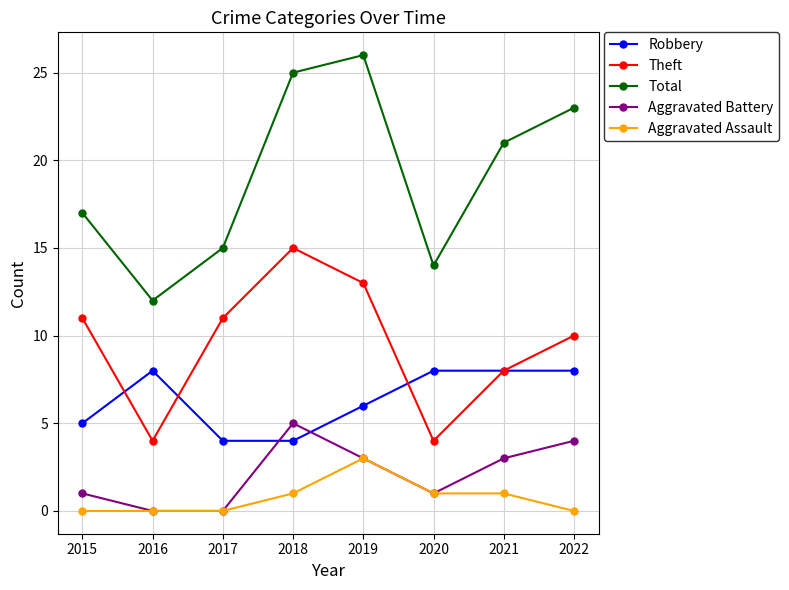

In Total, how many points are lower than both neighbors (excluding endpoints)?

2